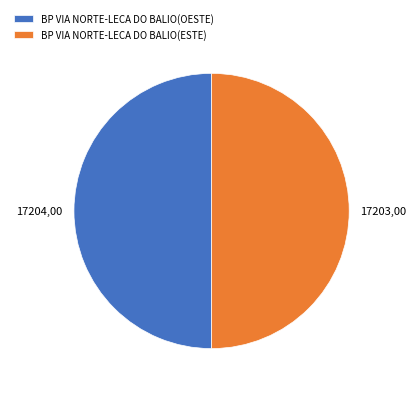

Count the number of slices in the pie.

2